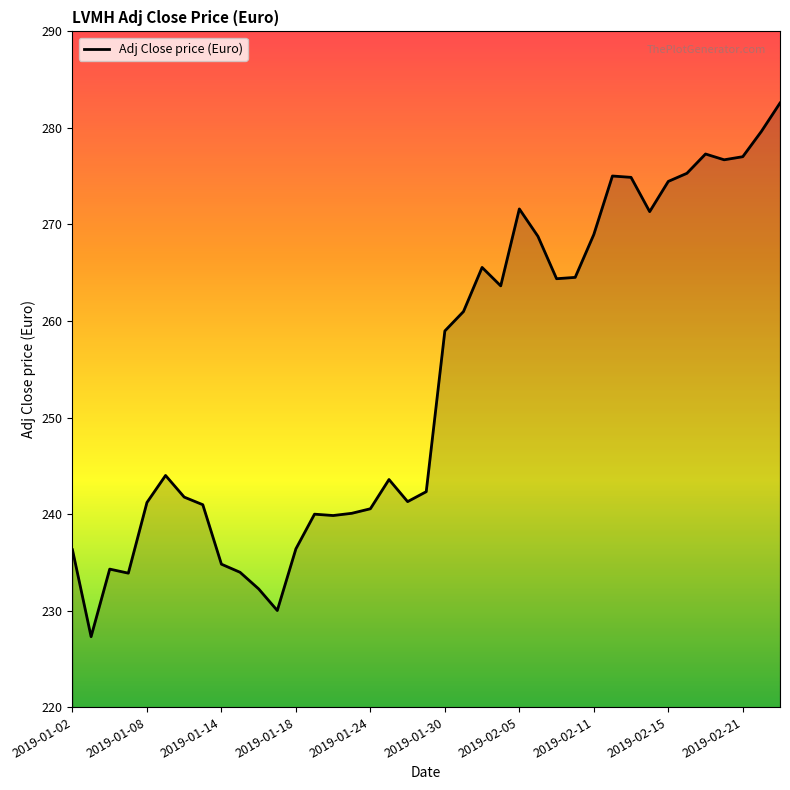

Count the number of data series in this chart.

1